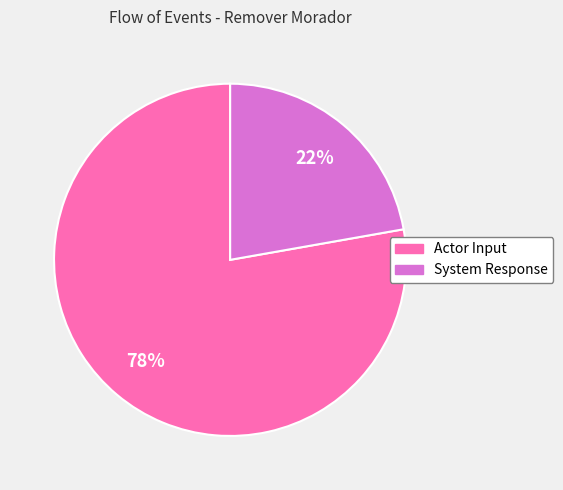

Which slice is the largest?

Actor Input